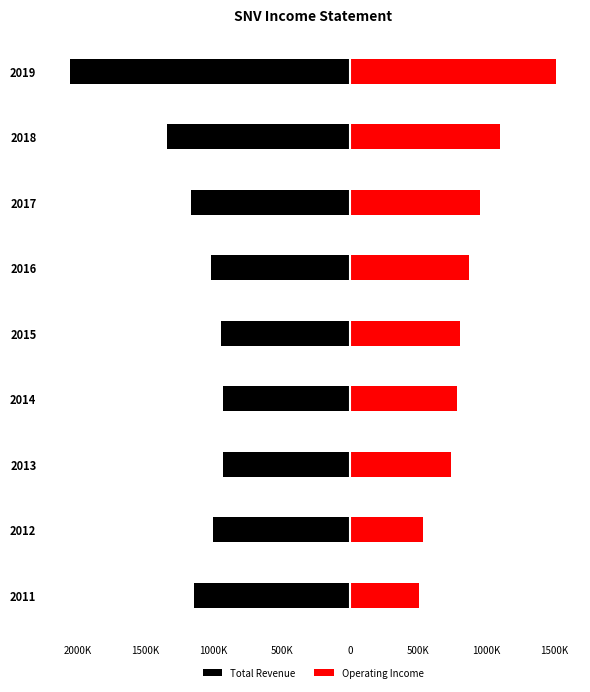

How many values in the Operating Income series exceed 808300?

4